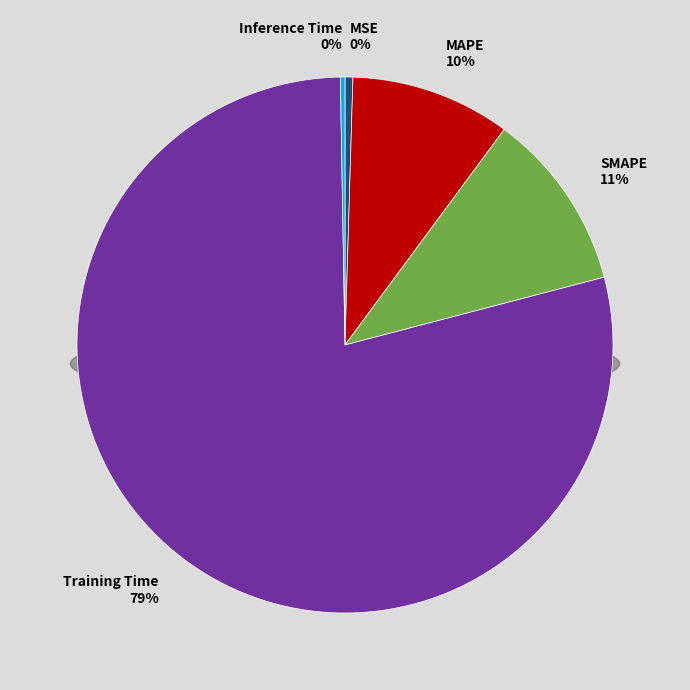

Which slice is the smallest?

Inference Time